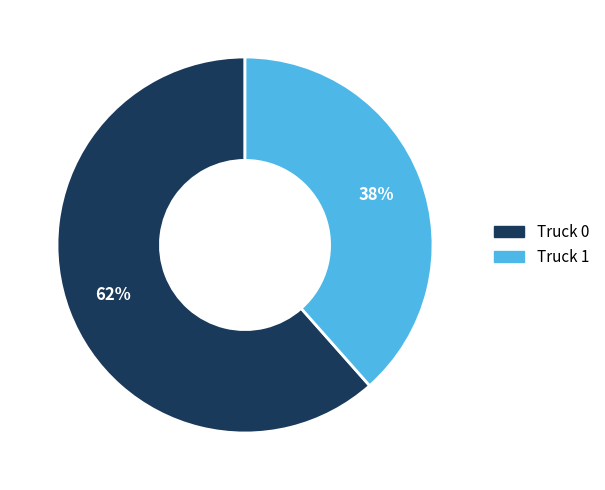

Which slice represents more than half of the pie?

Truck 0